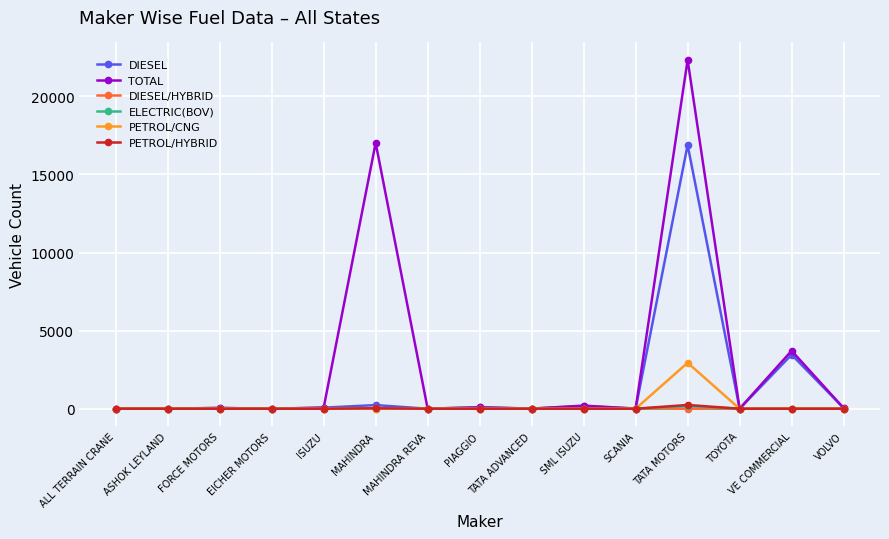

What is the total value across all series at MAHINDRA REVA?

12